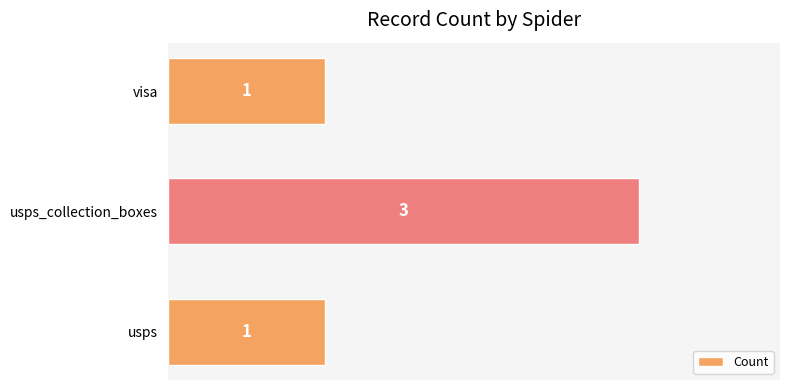

Which label corresponds to the largest value in the chart?

usps_collection_boxes